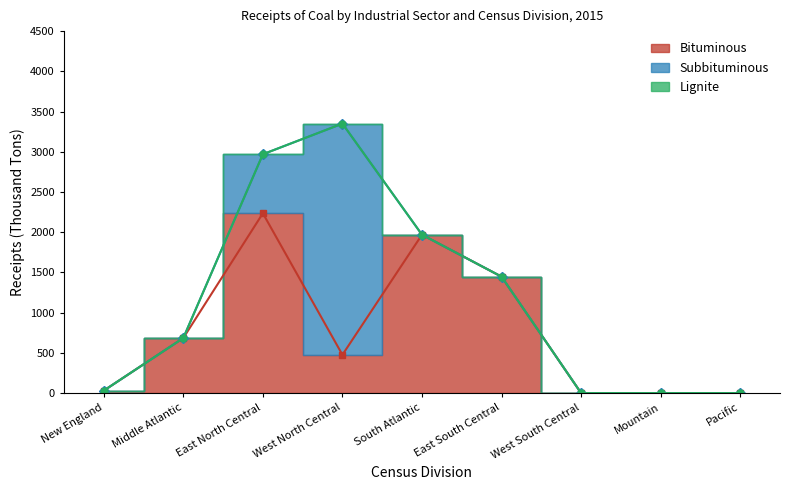

Rank the series by their maximum value, from highest to lowest.

Subbituminous, Bituminous, Lignite